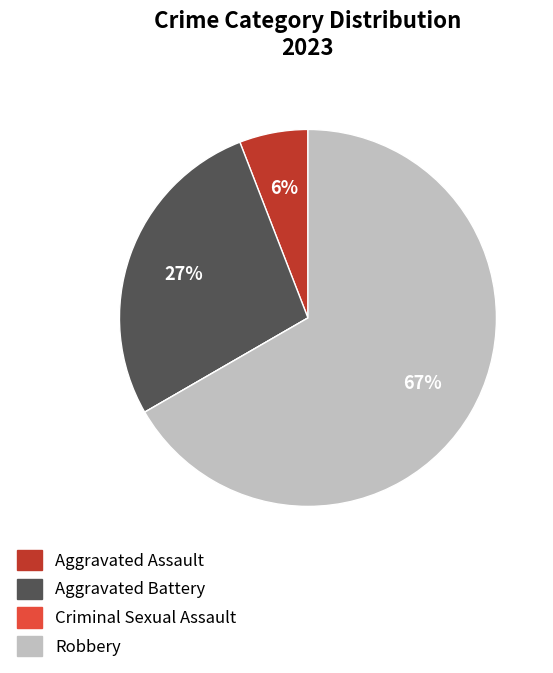

Which category accounts for the majority?

Robbery